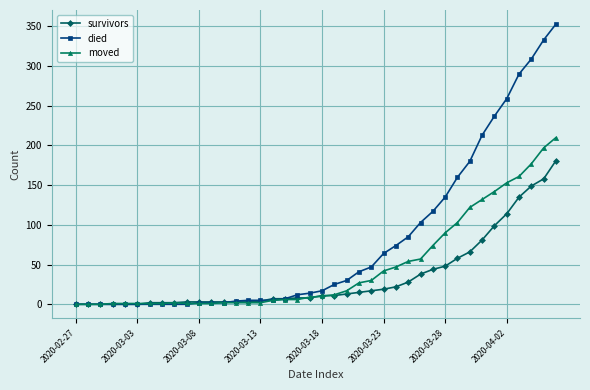

Rank the series by their average value, from lowest to highest.

survivors, moved, died